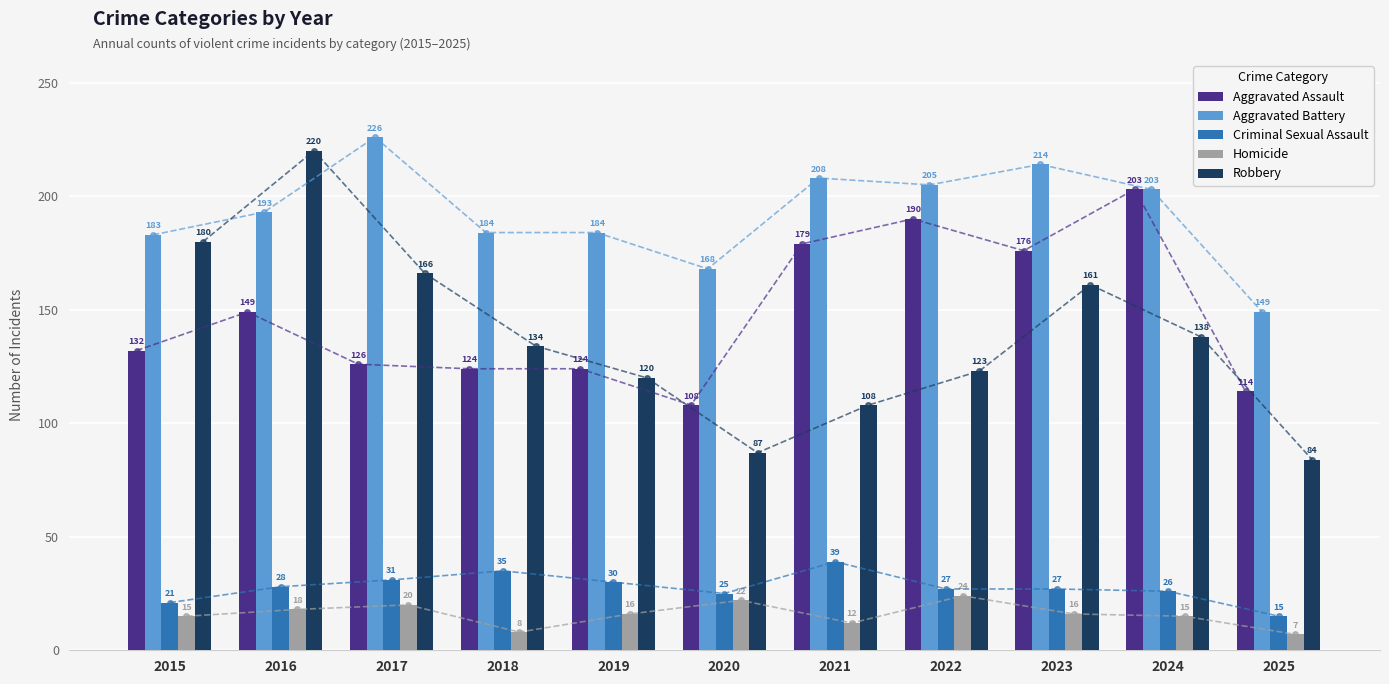

At how many categories does at least one series exceed 175?

9